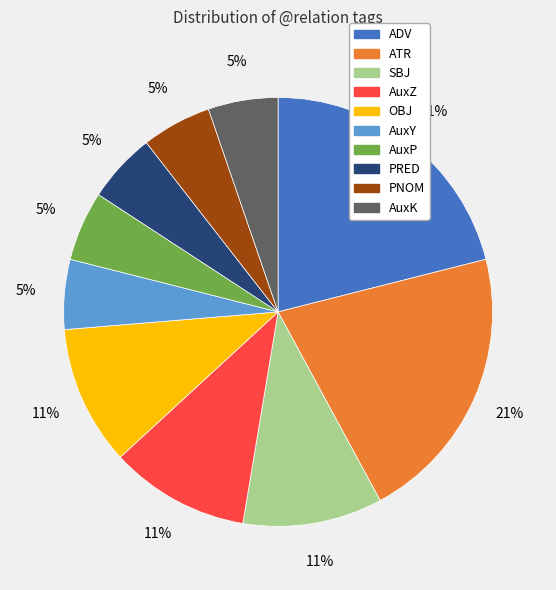

Is there any slice that represents more than half of the pie?

No